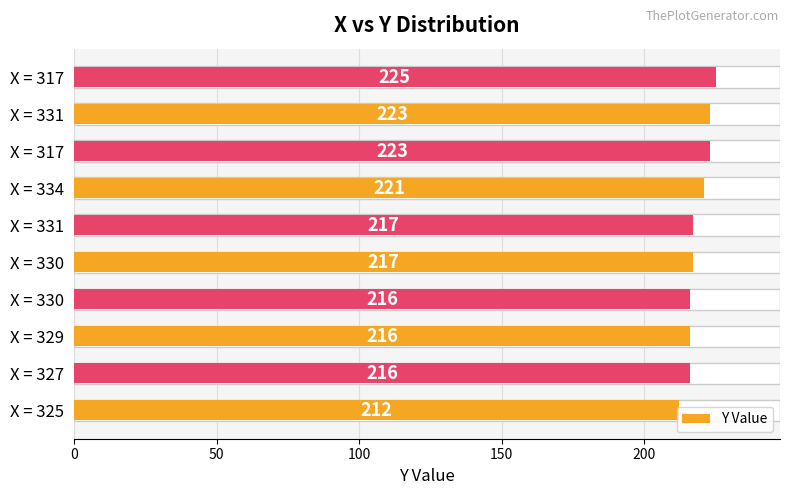

Where does the data first go above 217?

6